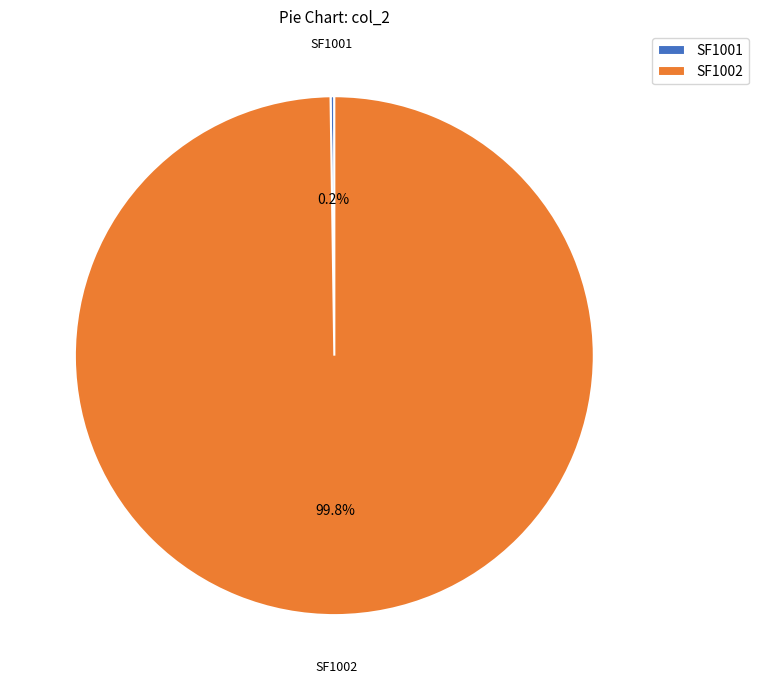

Which category has the biggest portion of the pie?

SF1002